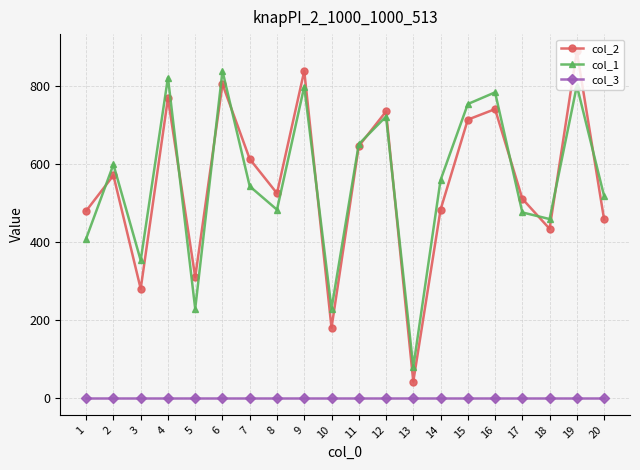

Which series changed the most between 3 and 10?

col_1